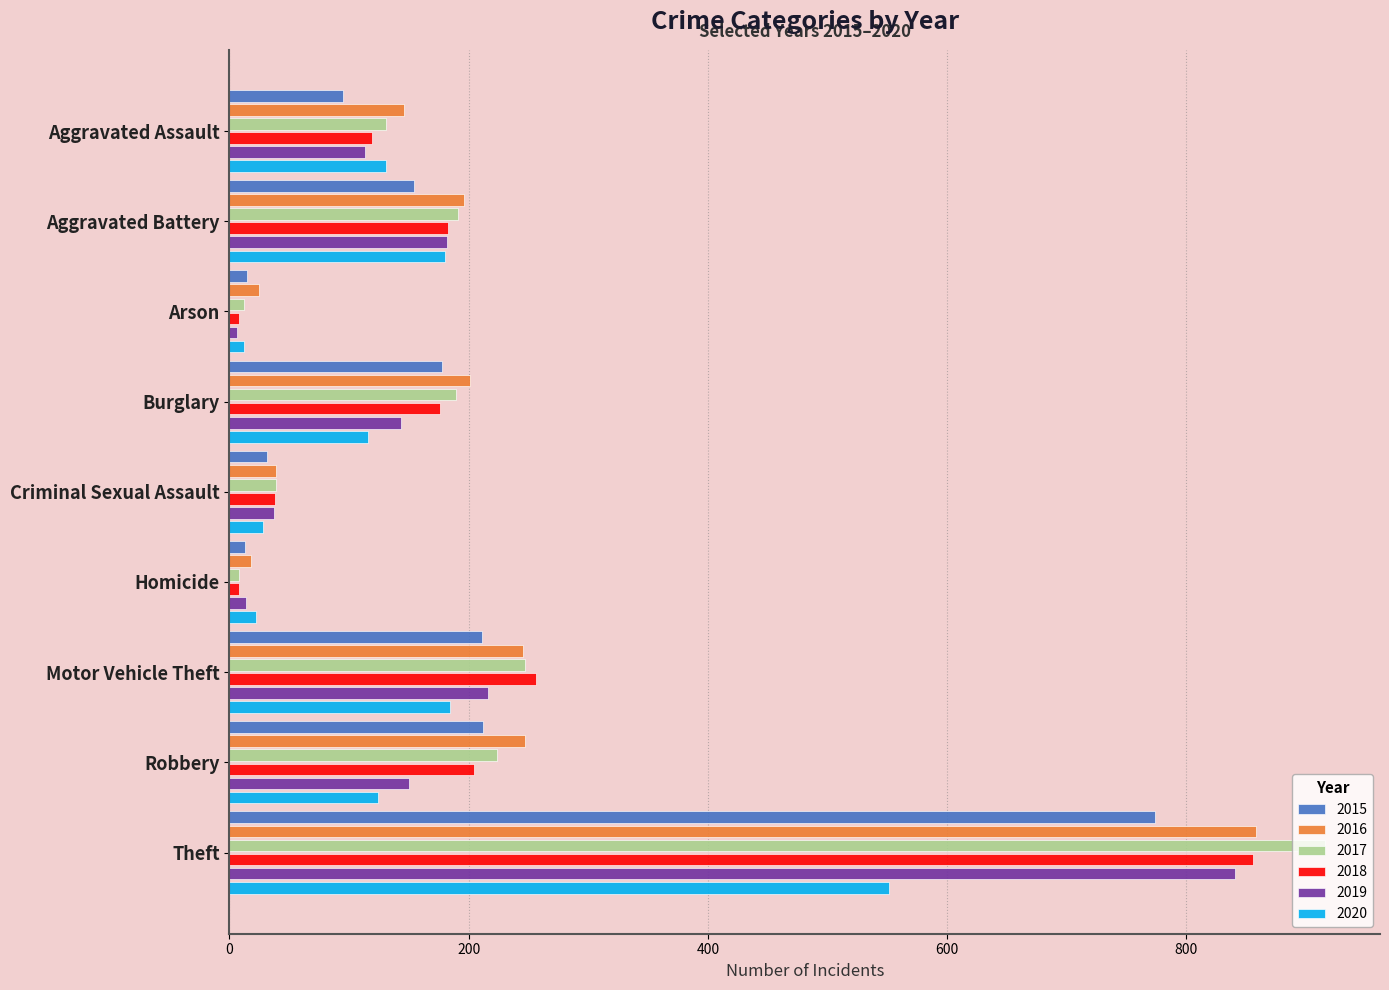

What is the difference between the highest and lowest values at Aggravated Battery?

42